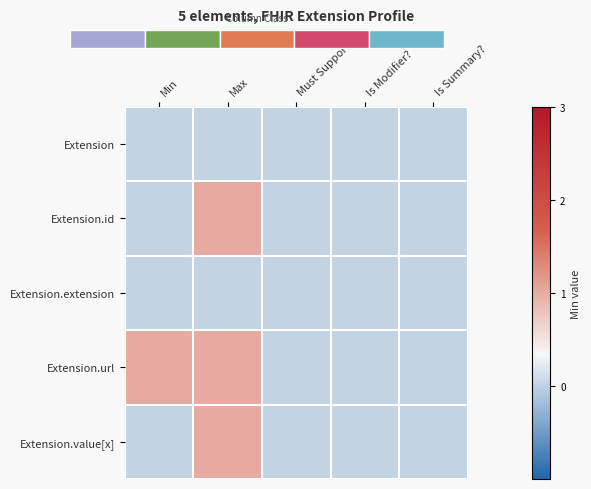

At which category is the sum across all series the highest?

Max